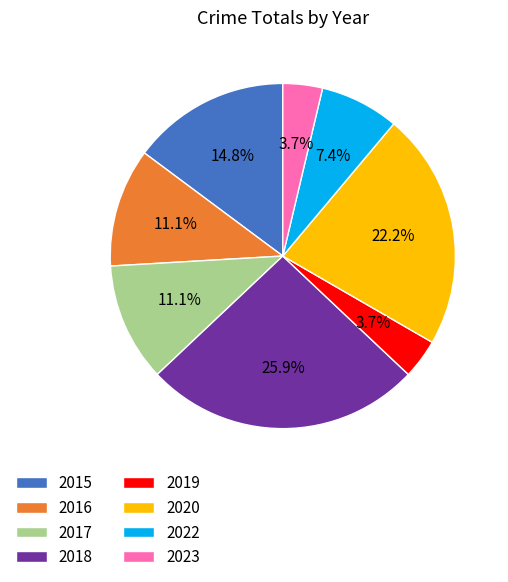

Approximately how many times larger is the value at 2022 compared to 2015?

0.5